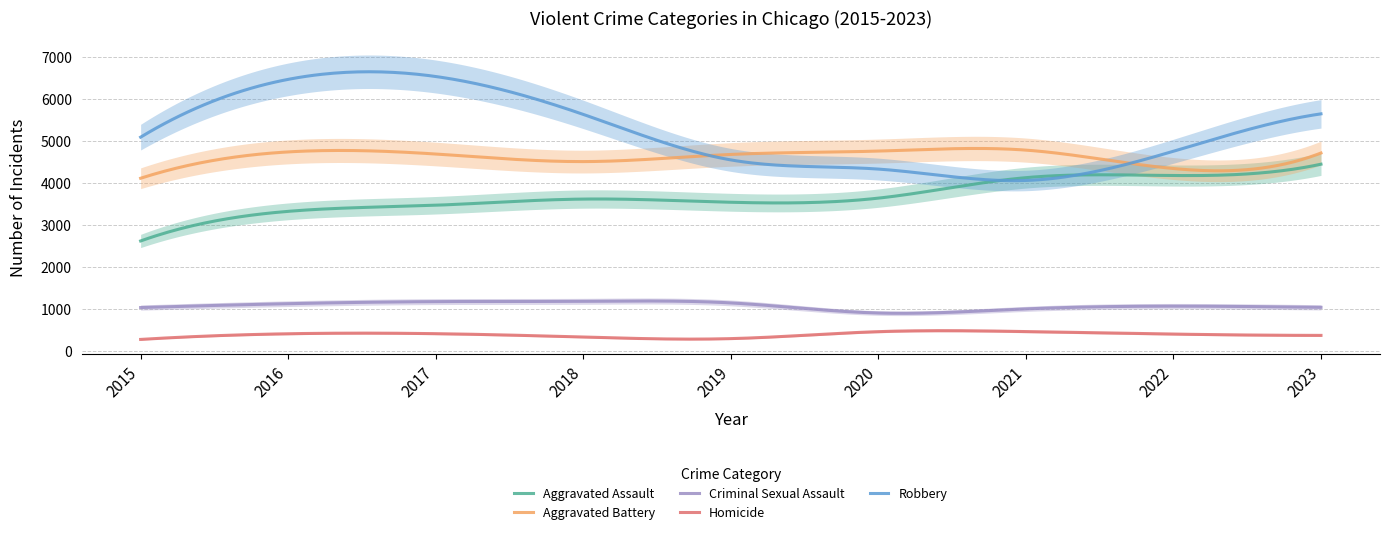

True or false: Criminal Sexual Assault and Robbery intersect in this chart.

False